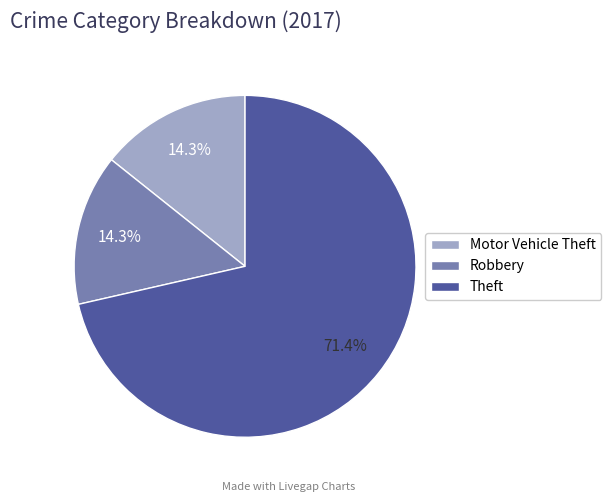

Which slice is the largest?

Theft